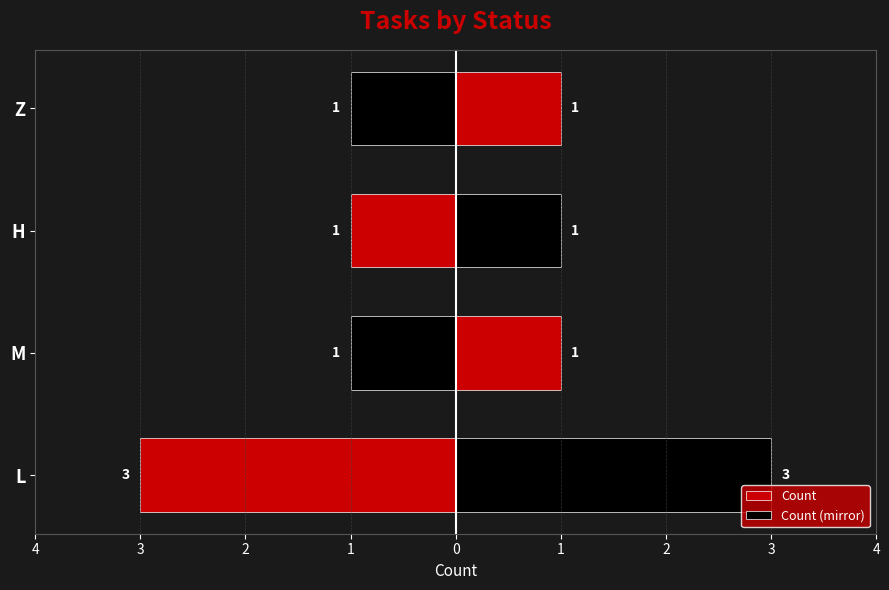

Reading left to right, transcribe all the data shown in this chart.

Count: 4=-3	3=-1	2=-1	1=-1
Count (mirror): 4=3	3=1	2=1	1=1